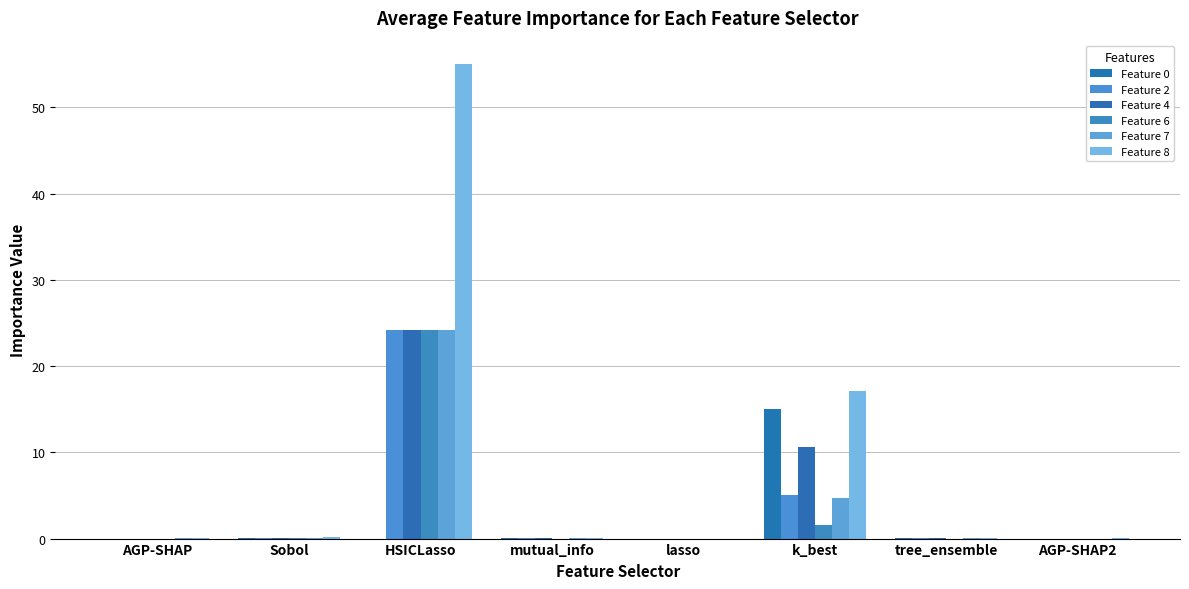

Does the chart contain stacked bars?

No